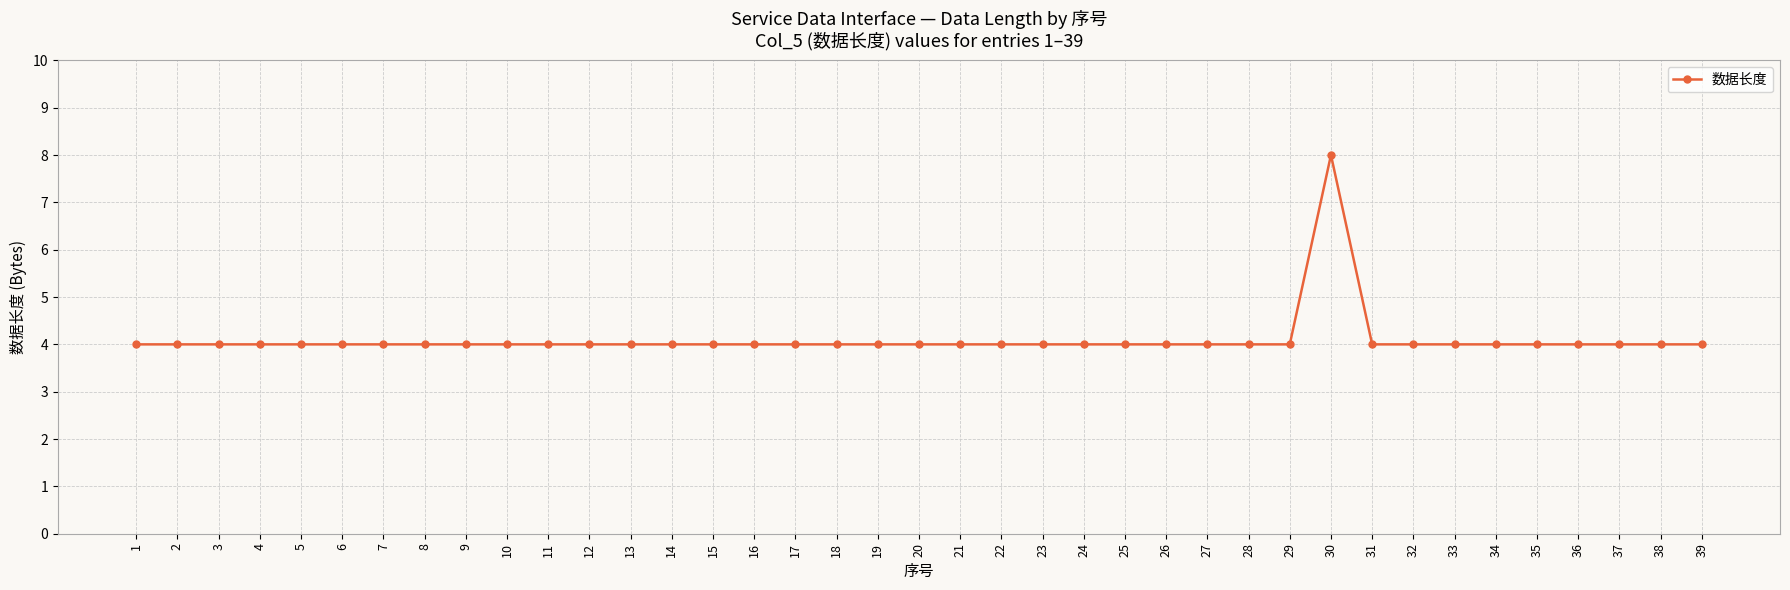

Does the chart have visible grid lines?

Yes